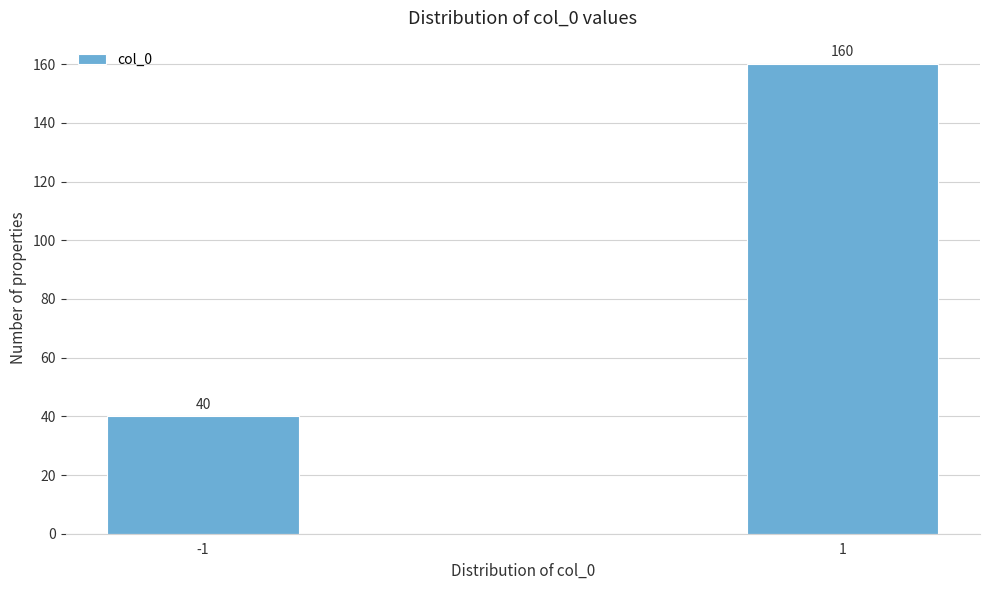

Reading left to right, transcribe all the data shown in this chart.

-1=40	1=160